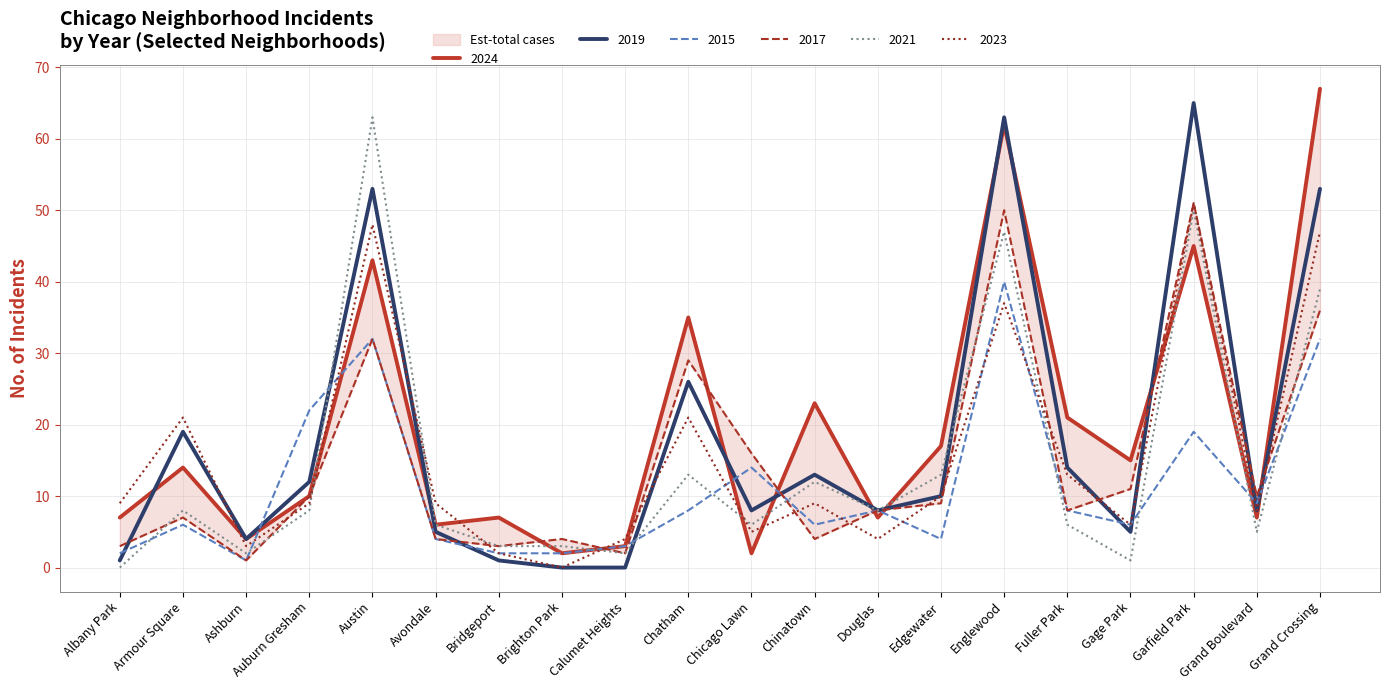

What is the label of the 9th point from the left?

Calumet Heights